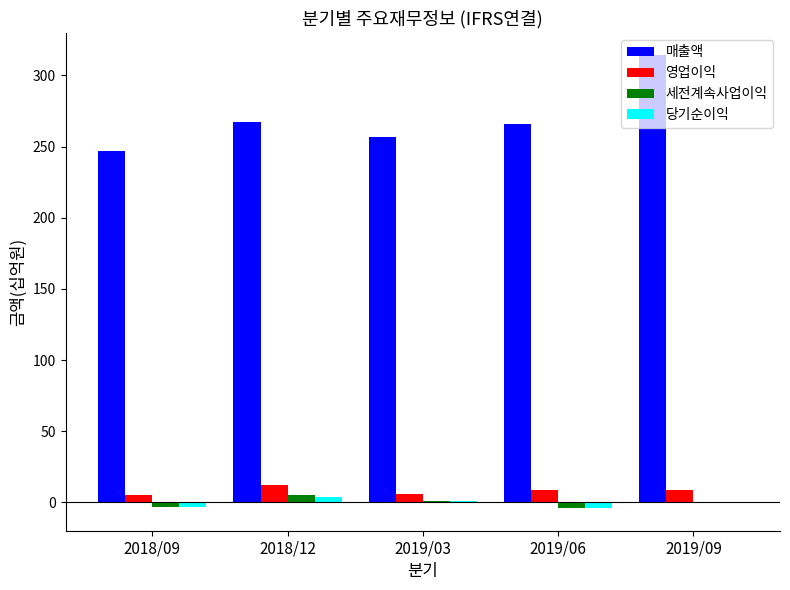

Is the value of 매출액 at 2019/06 greater than the value of 세전계속사업이익 at 2019/03?

Yes